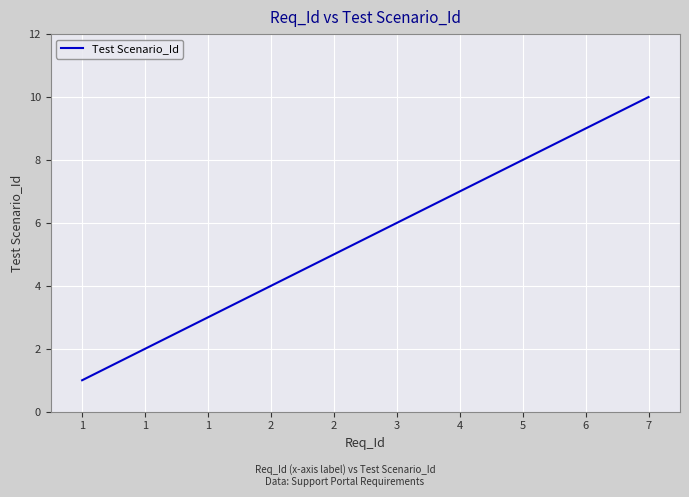

Does the chart have visible grid lines?

Yes